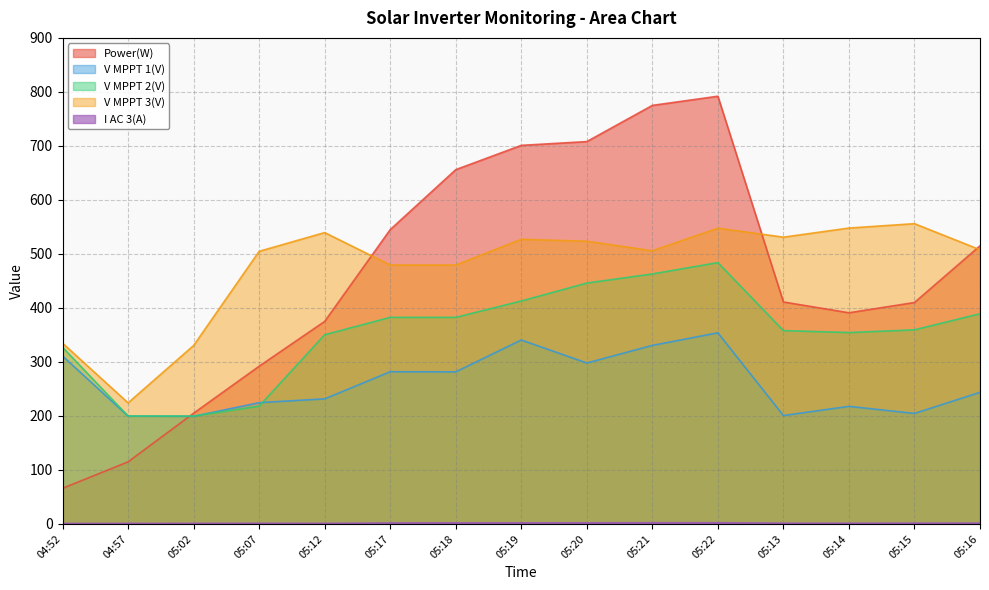

True or false: V MPPT 2(V) has more than 2 interior local peaks.

False